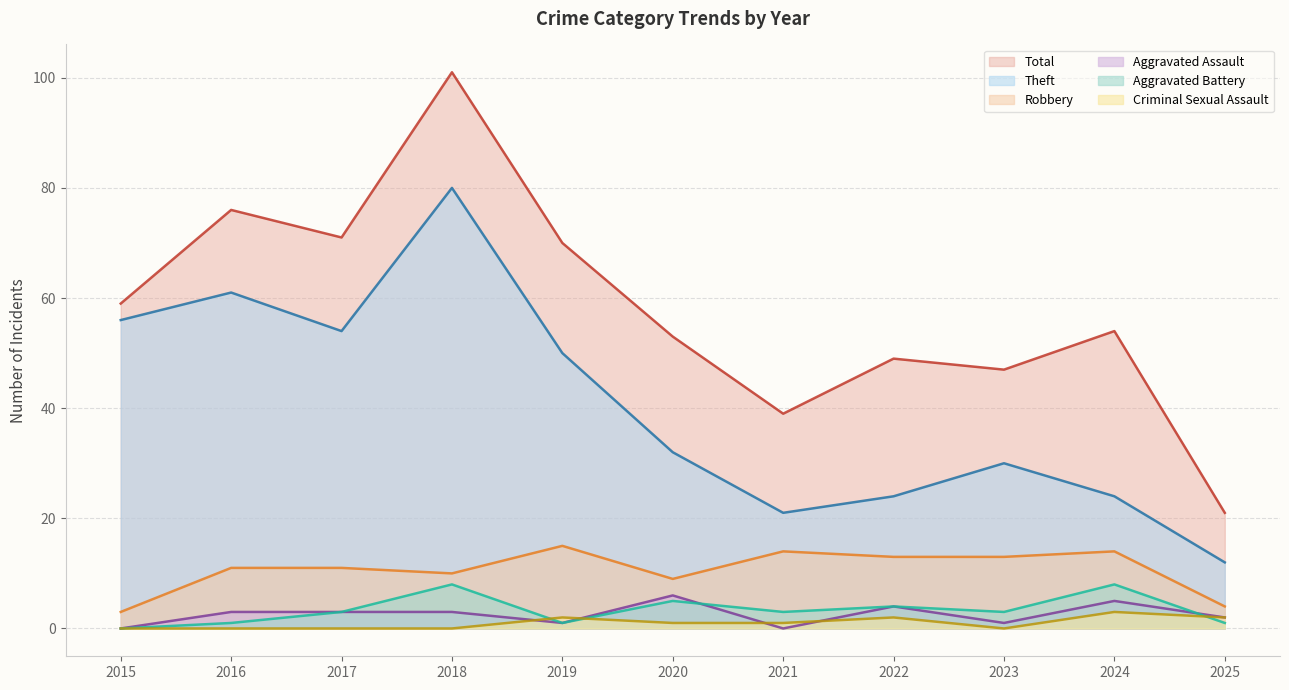

How many data points in Total are above 54?

5